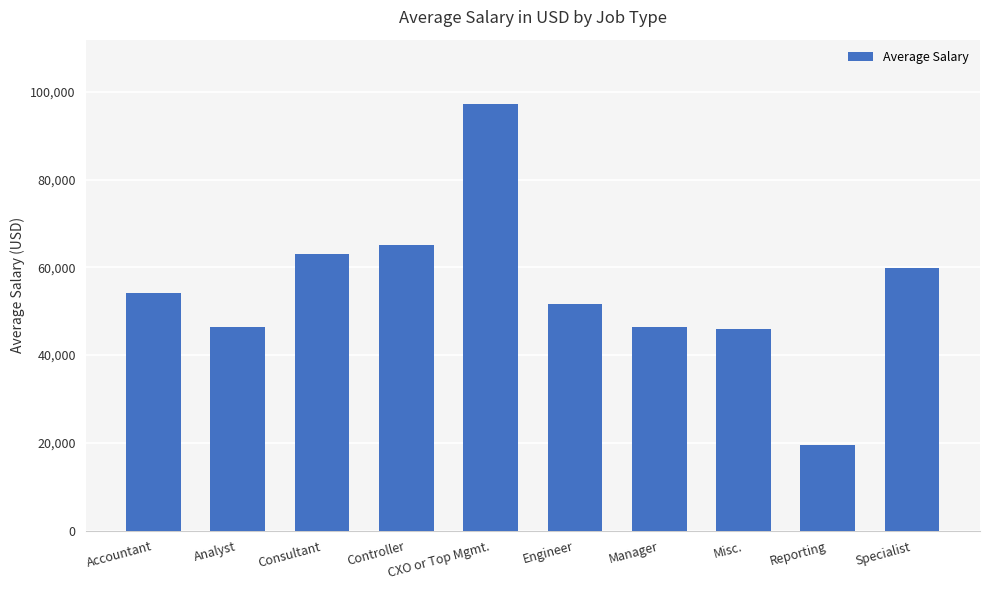

What is the change in value from Accountant to Consultant?

+8754.3